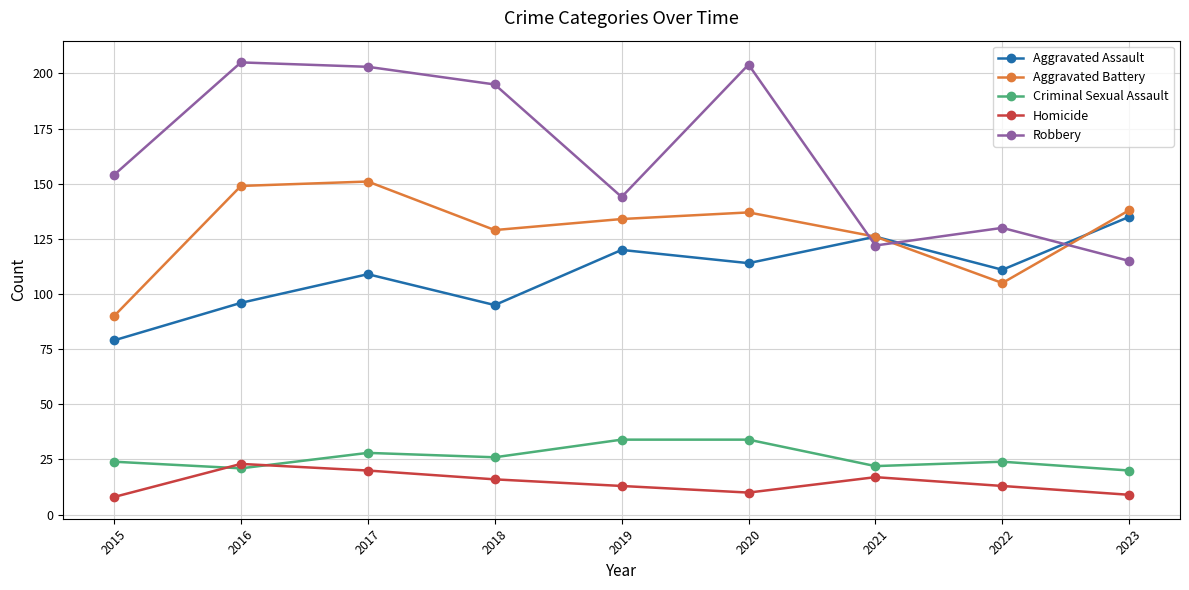

Where does the Aggravated Battery series first go above 134?

2016